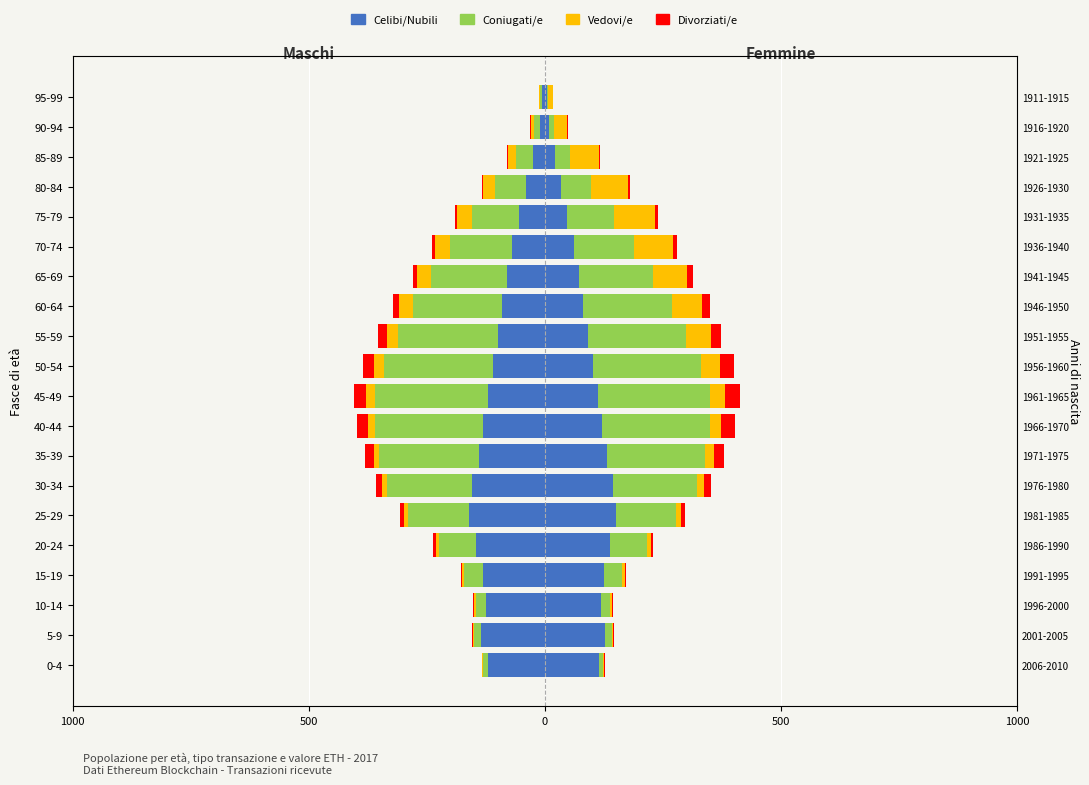

How many bars are there in total?

80